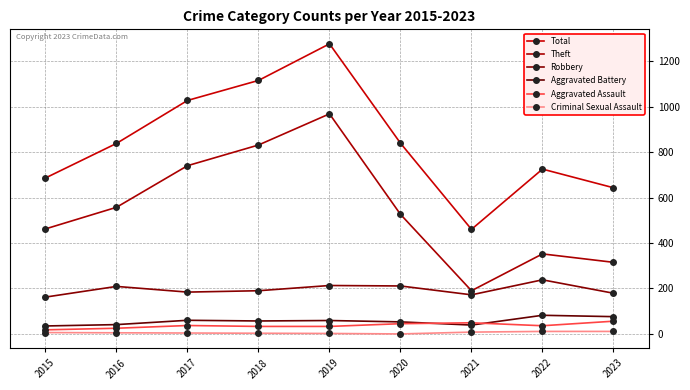

True or false: Total and Aggravated Battery intersect in this chart.

False